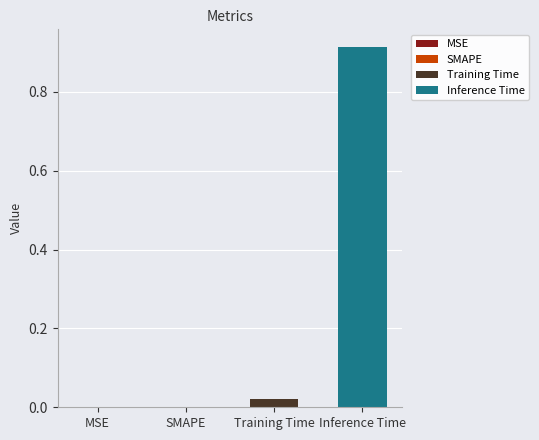

How many bars are there in total?

2